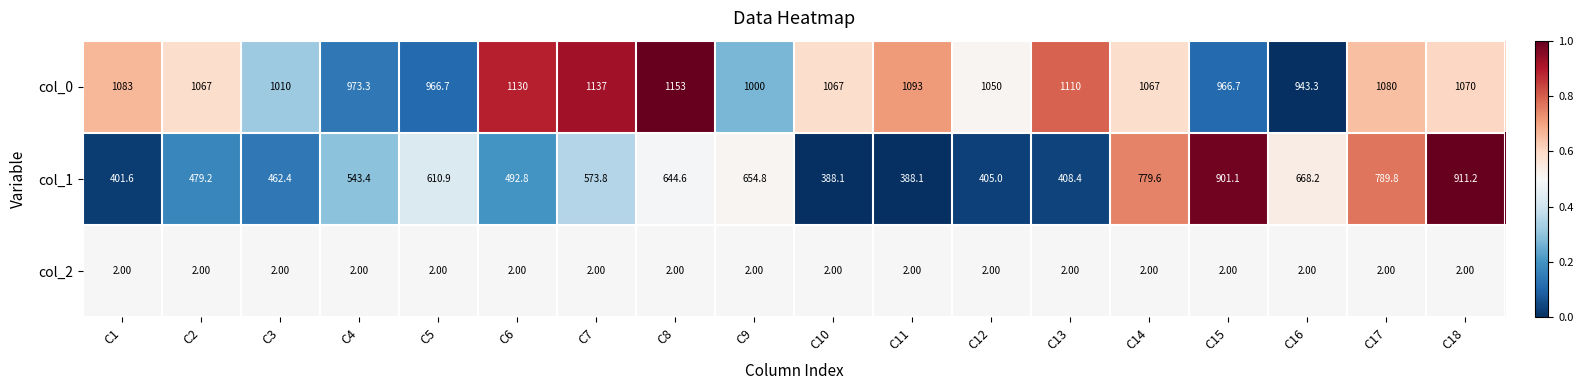

List the series in order of their peak value, highest first.

col_0, col_1, col_2